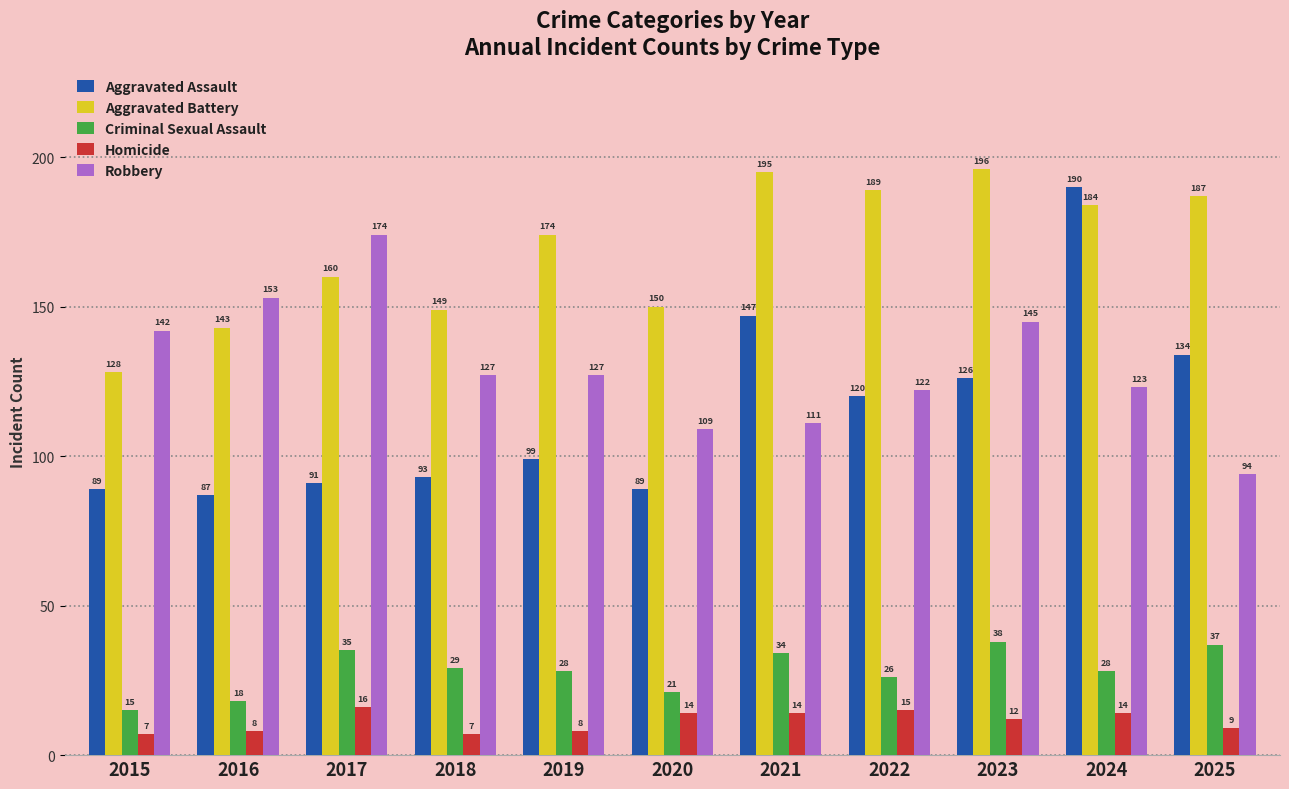

Is it true that Homicide equals 12 at 2023?

True